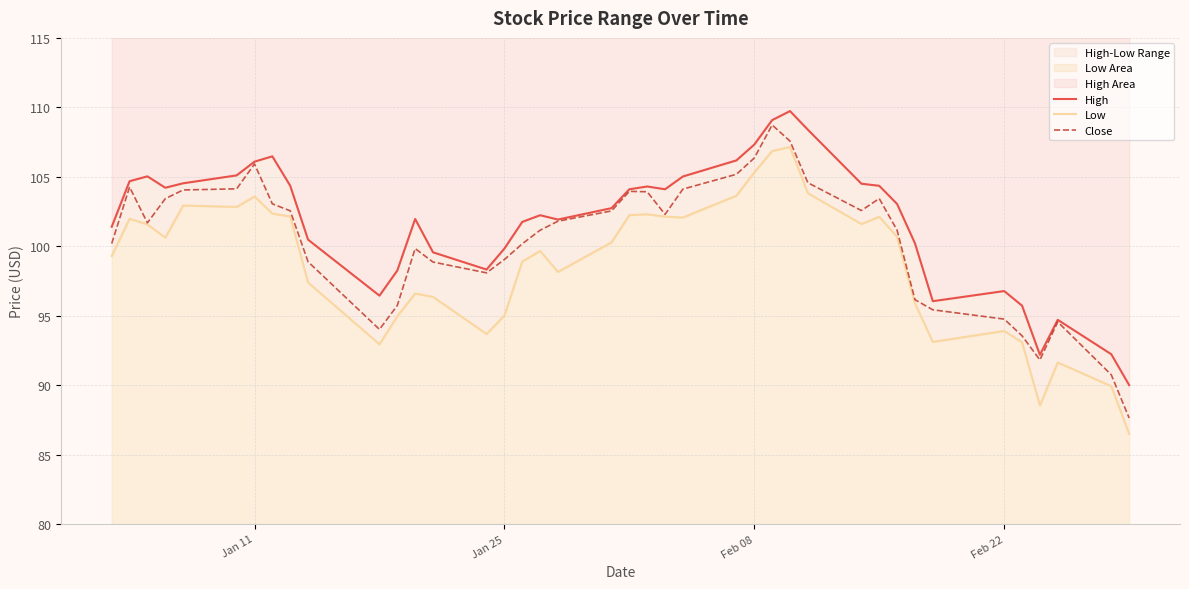

How many data points in Low are less than 100?

19